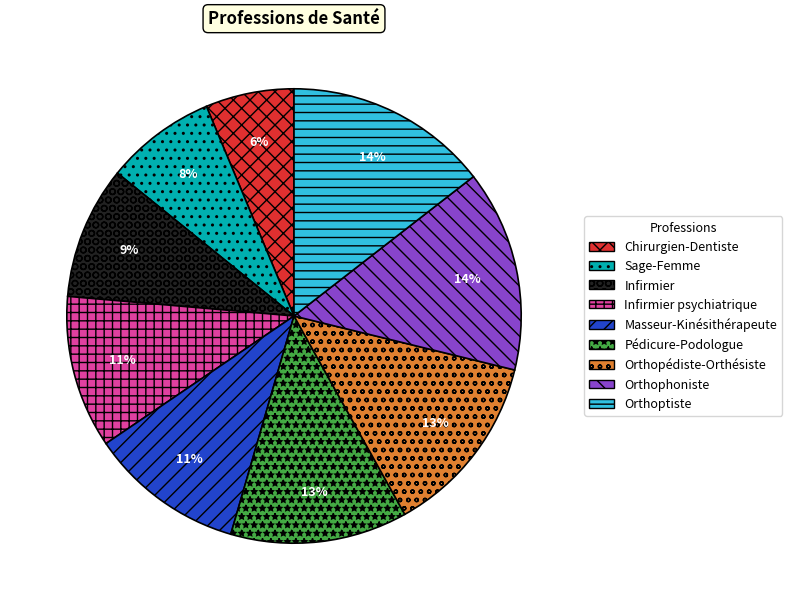

Is there a majority slice in this chart?

No